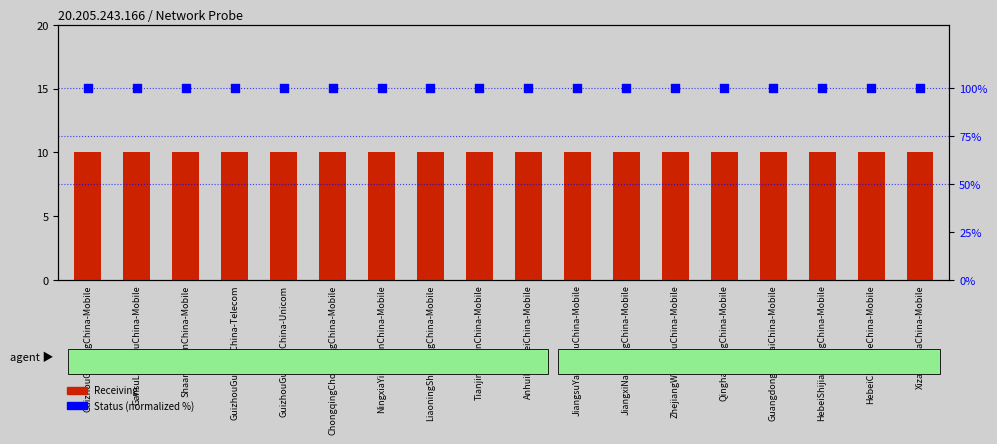

What is the total value across all series at GuizhouGuiyangChina-Telecom?

110